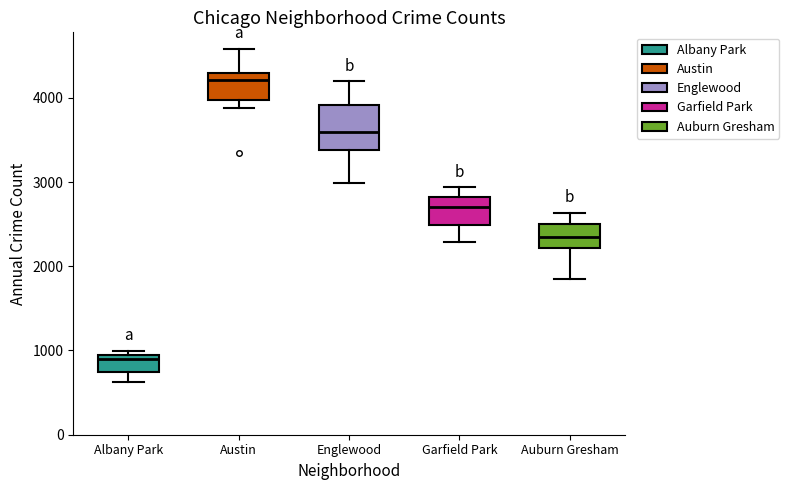

Which box is the tallest, from its lower edge to its upper edge?

Englewood